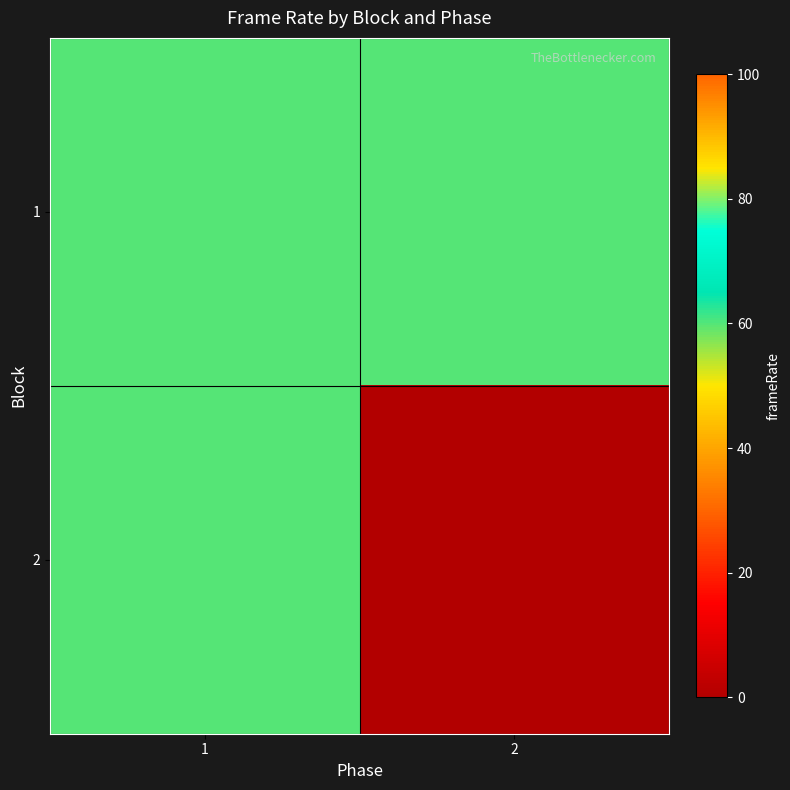

List the series in order of their overall mean, lowest first.

2, 1